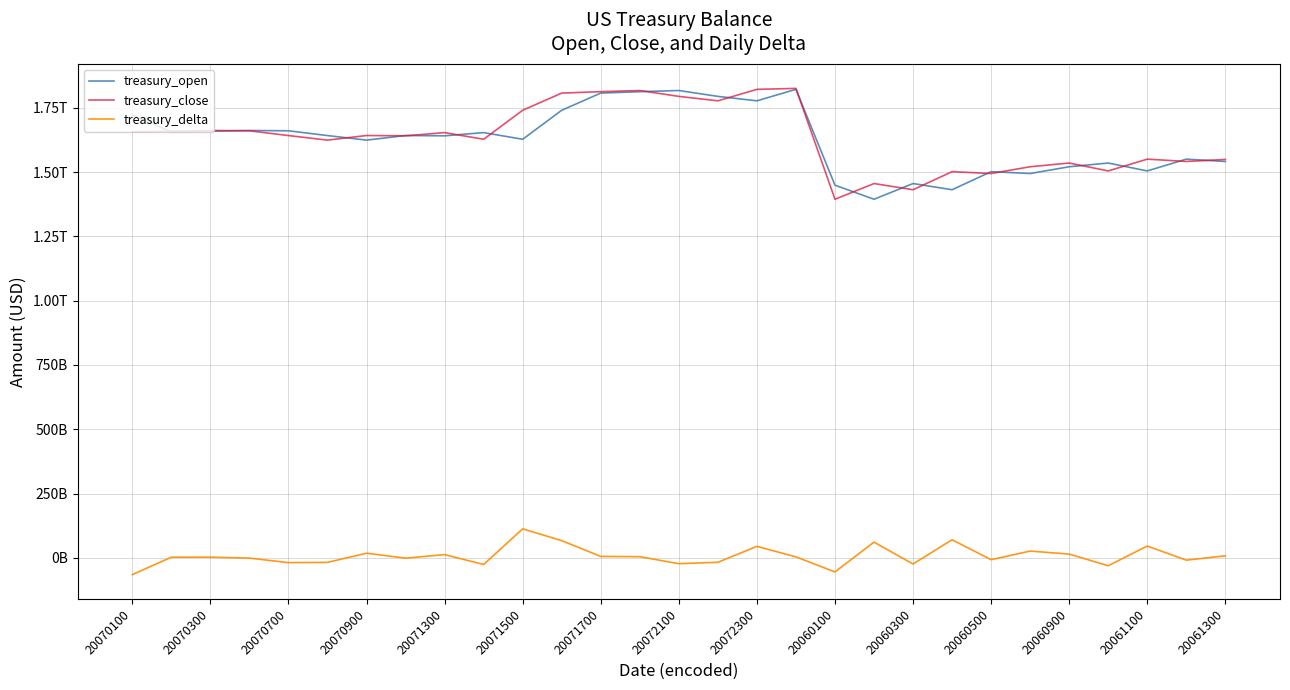

How many interior local valleys does the treasury_open series have?

9